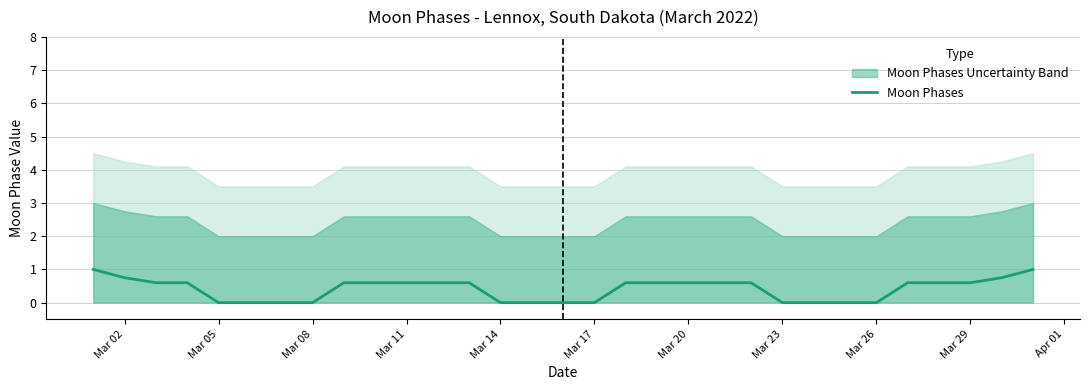

True or false: Moon Phases has a value of 0.6 at Mar 11.

True